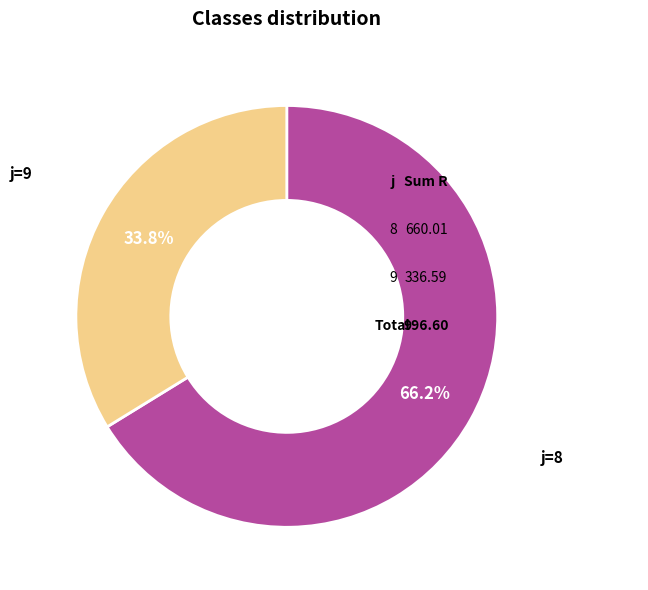

Does any single category account for the majority?

Yes